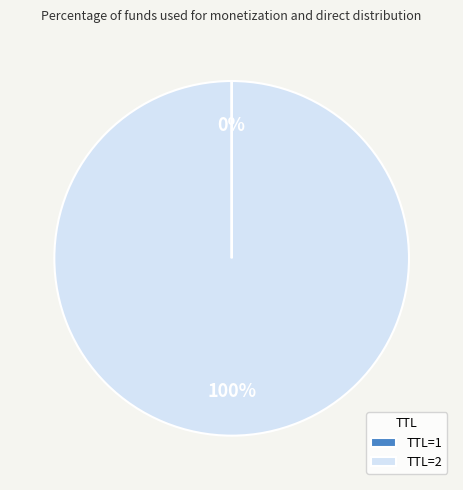

What is the largest slice in the pie chart?

TTL=2